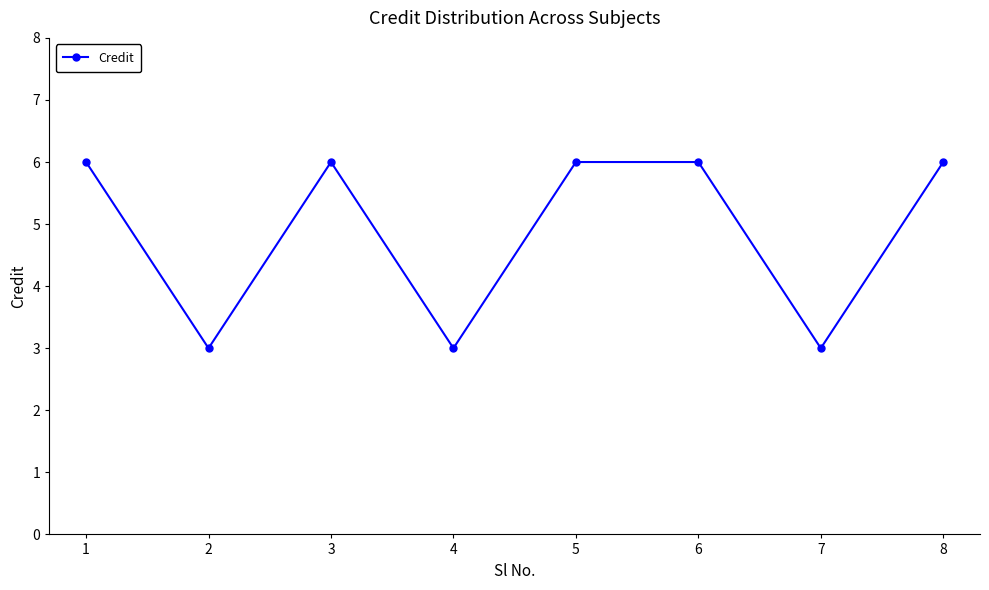

The chart shows a value of 9 at 3. True or false?

False